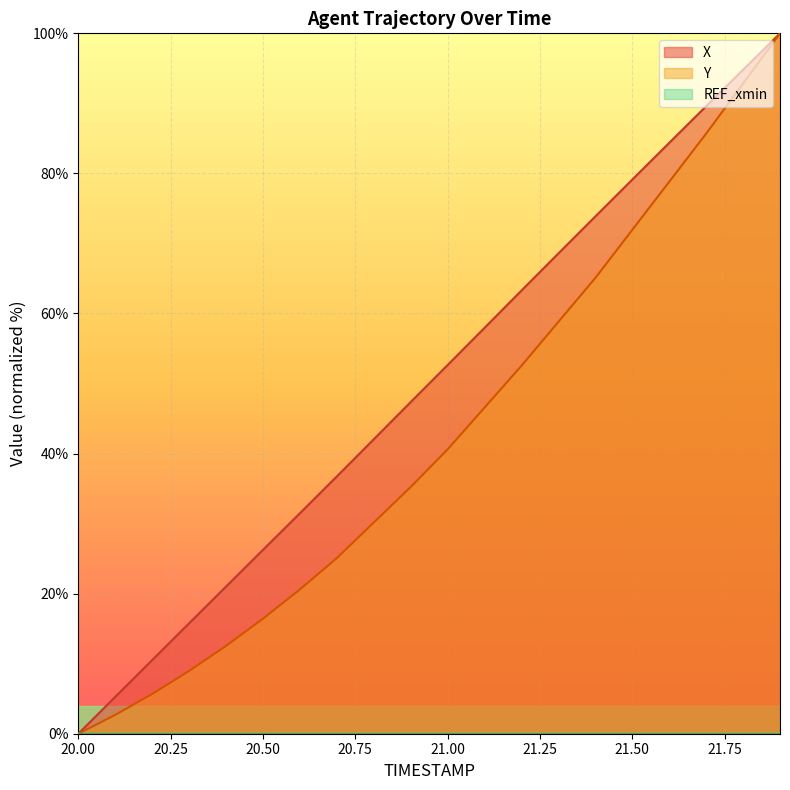

Which label corresponds to the smallest value in the chart?

20.0